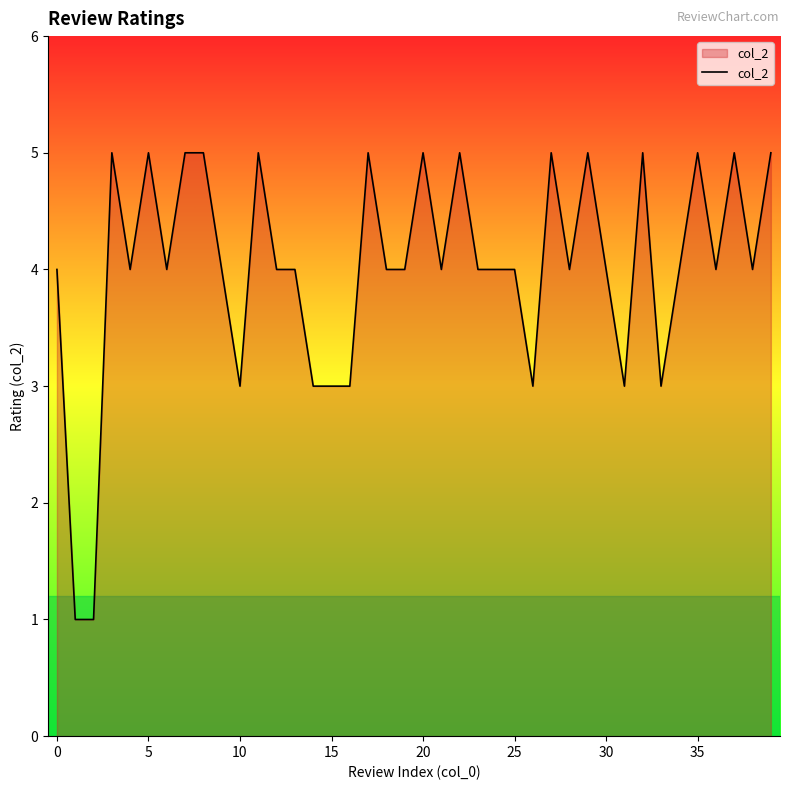

What is the minimum value shown in the chart?

1